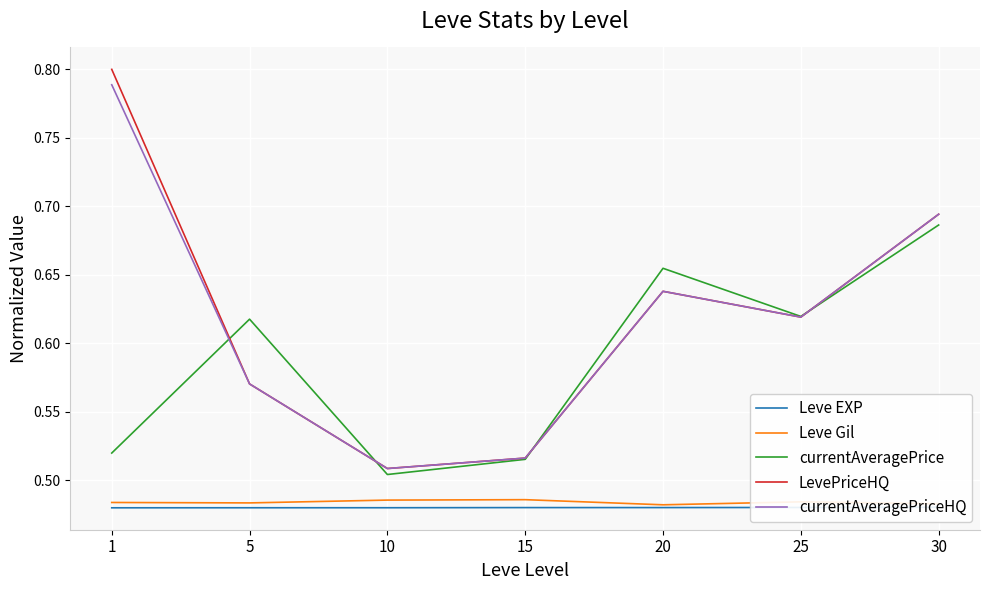

Between 5 and 30, which is larger?

30